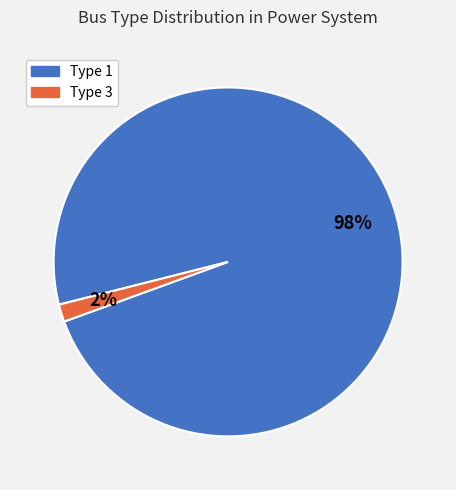

Does any single category account for the majority?

Yes